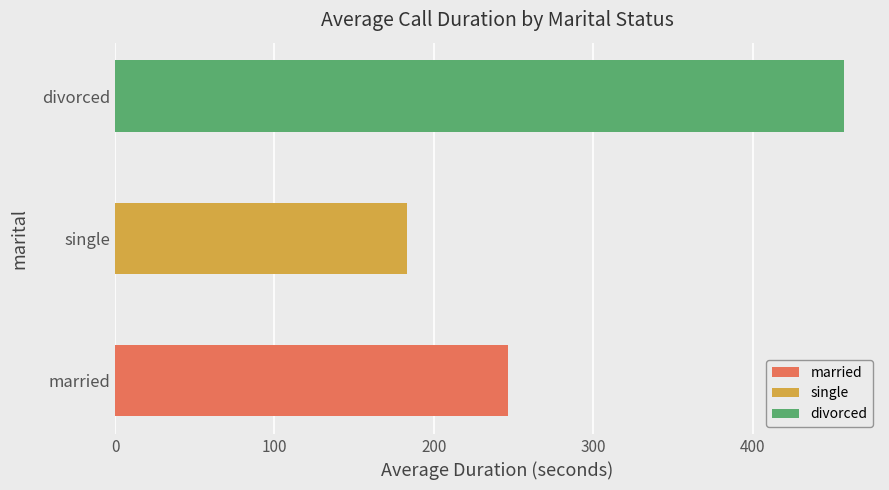

The chart shows a value of 650 at 28. True or false?

False